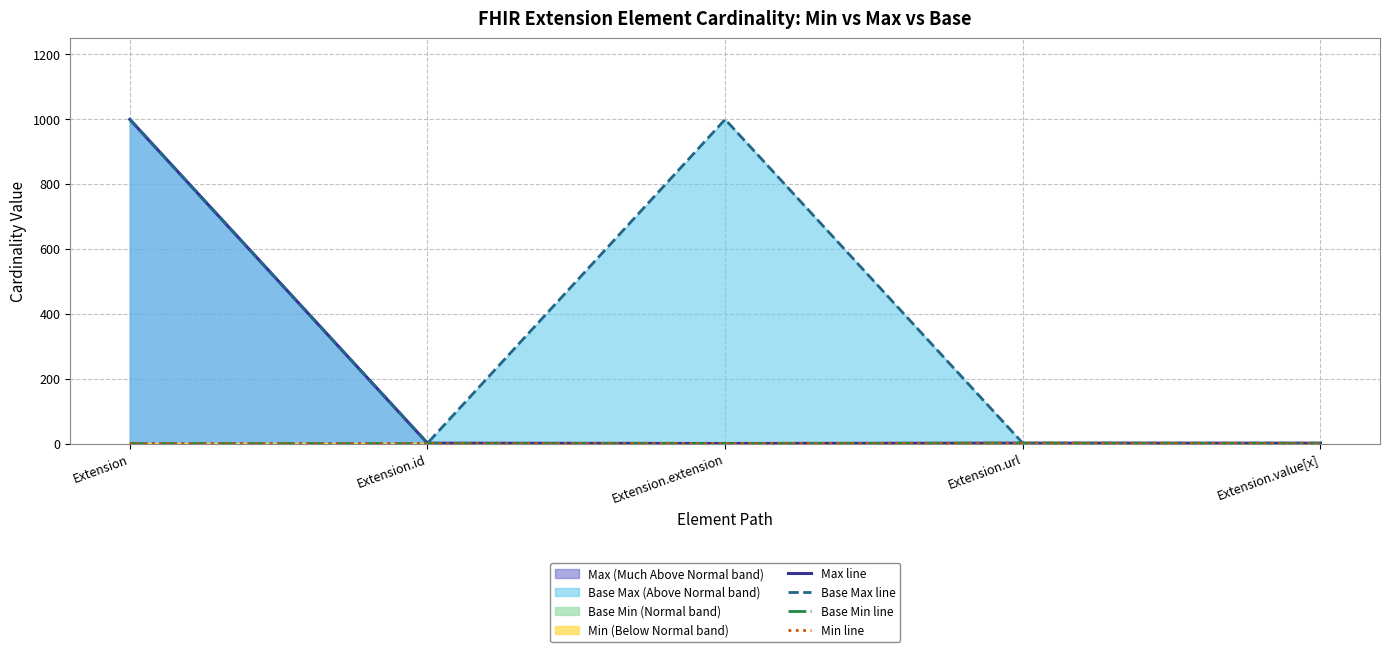

What is the label of the 2nd point from the left?

Extension.id